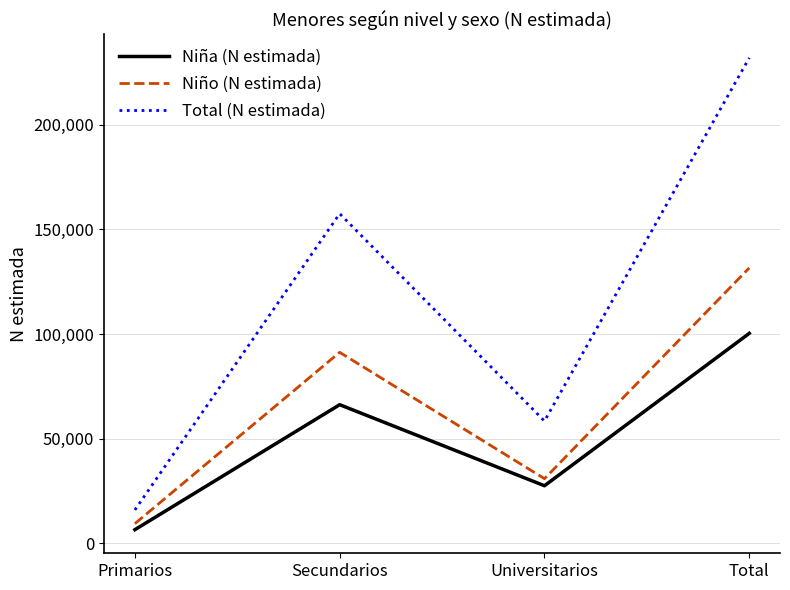

Which series has the largest total across all categories?

Total (N estimada)